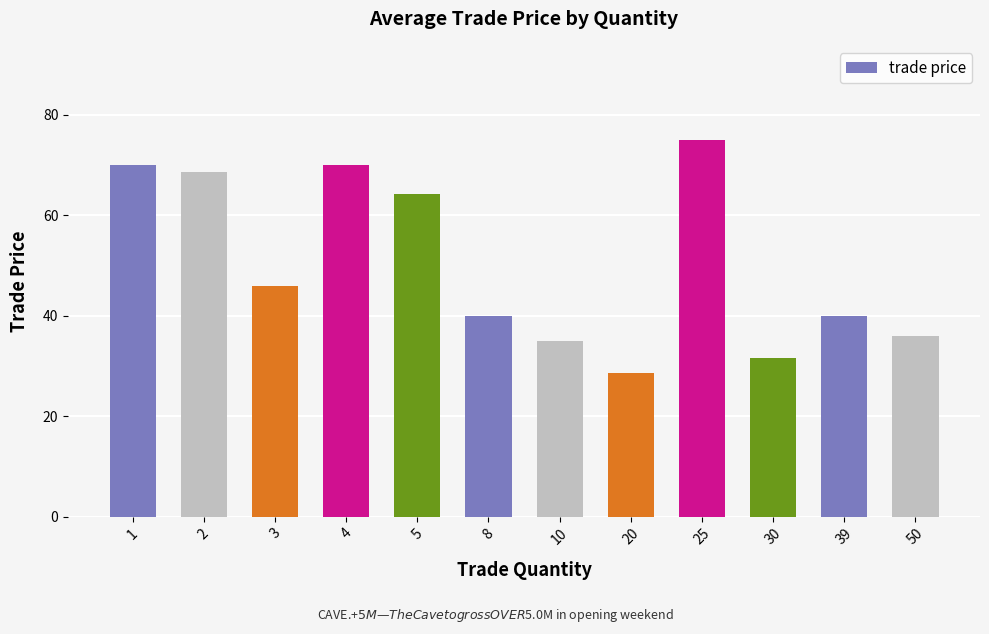

At which category does the chart reach its minimum across all series?

20